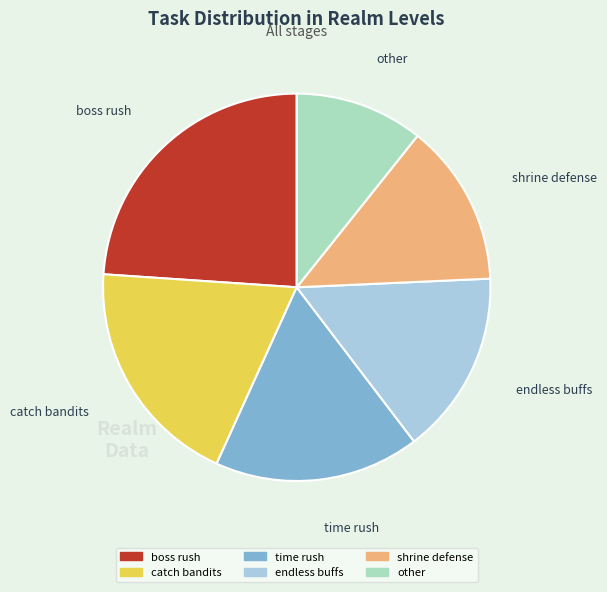

Rank the categories by value from lowest to highest.

other, shrine defense, endless buffs, time rush, catch bandits, boss rush